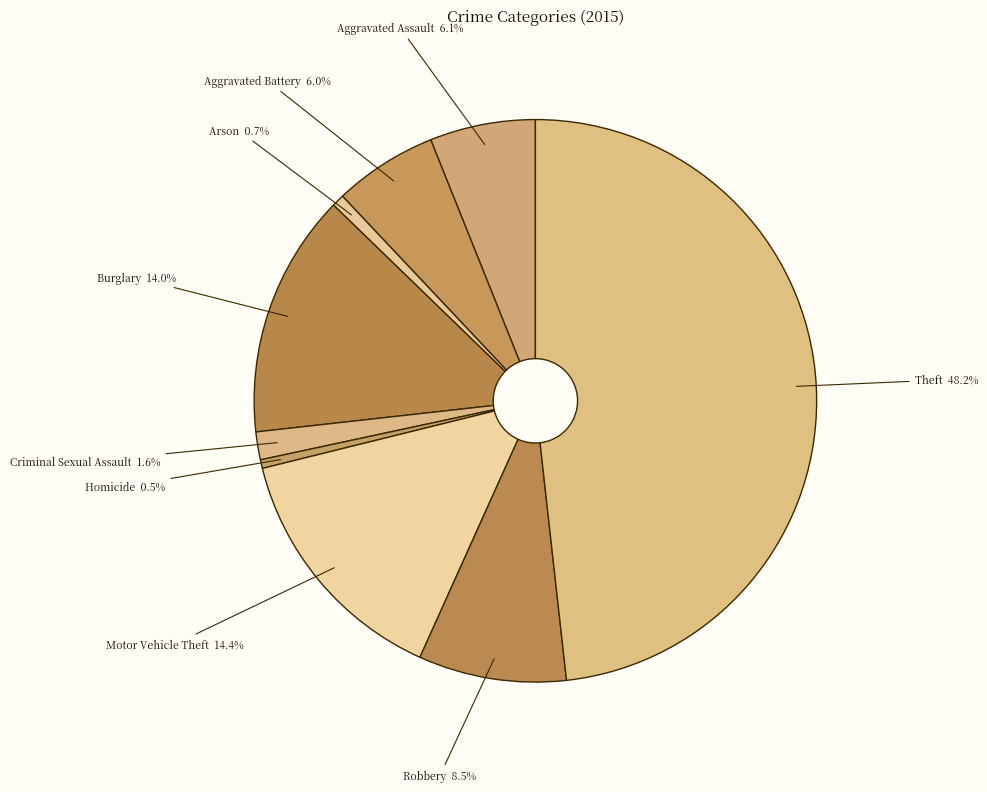

Is there any slice that represents more than half of the pie?

No